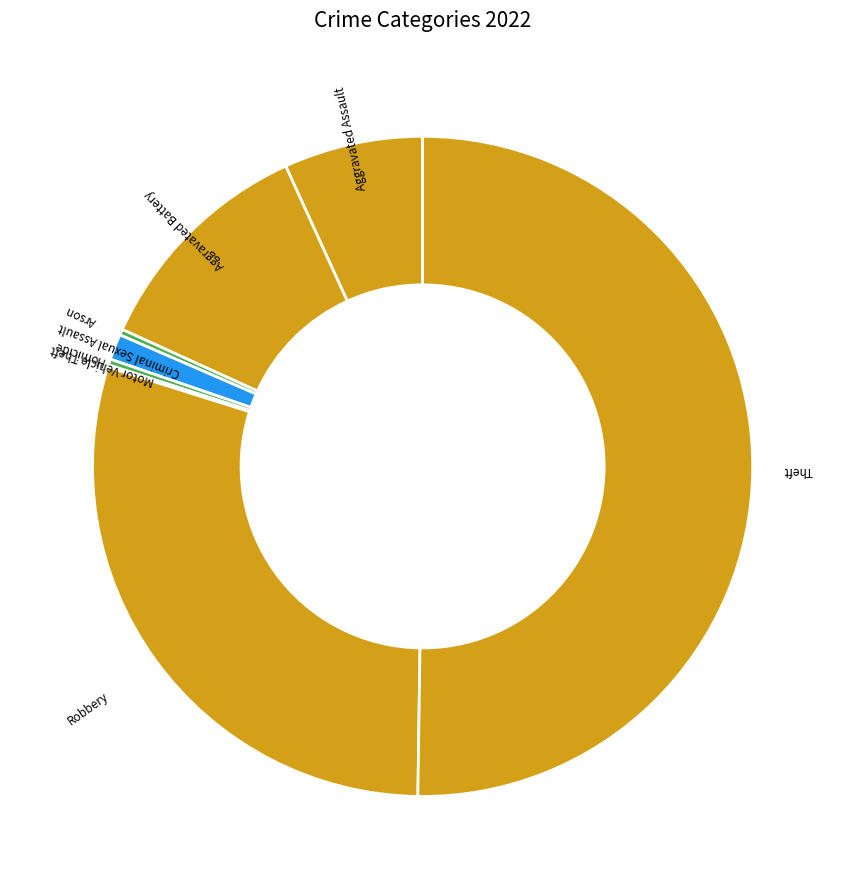

How many slices are in this pie chart?

8